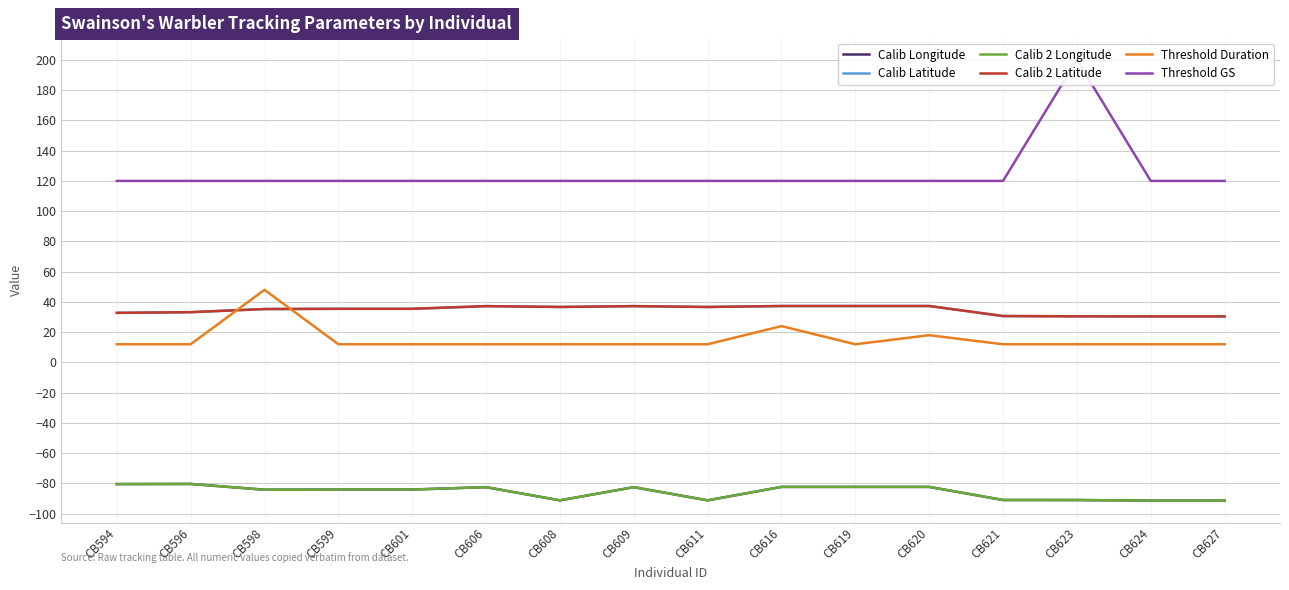

What is the sum of all Threshold Duration values?

246.0